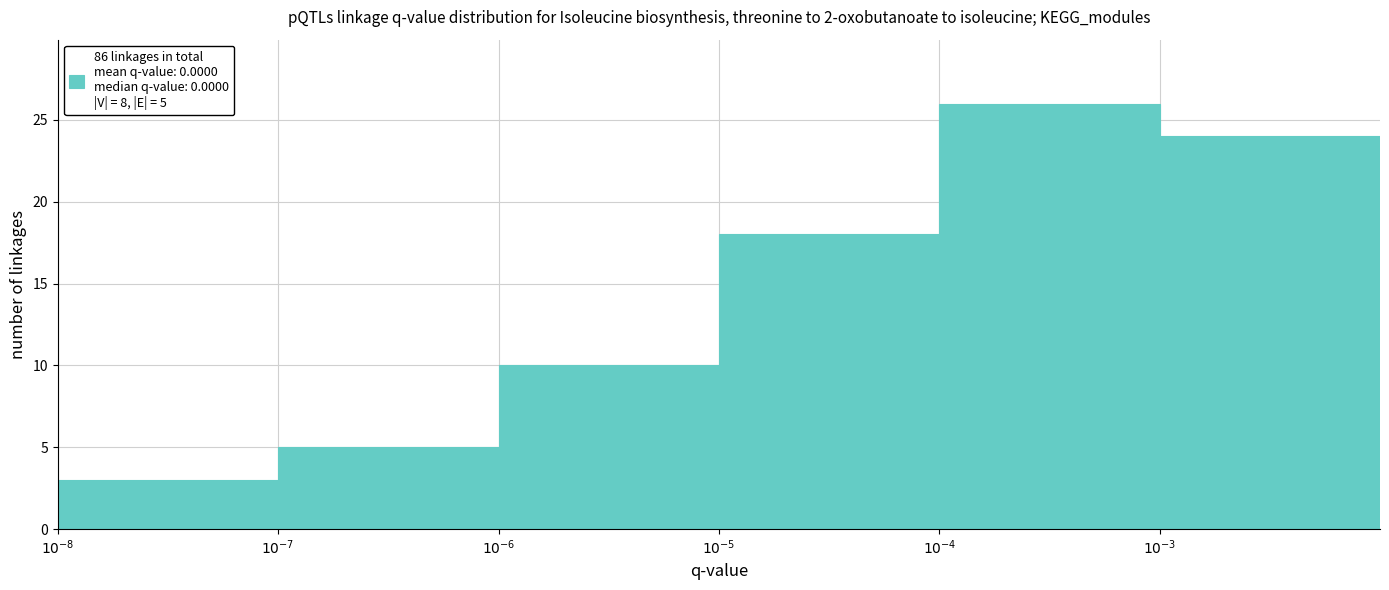

Reading left to right, extract all data points from this chart.

3	5	10	18	26	24